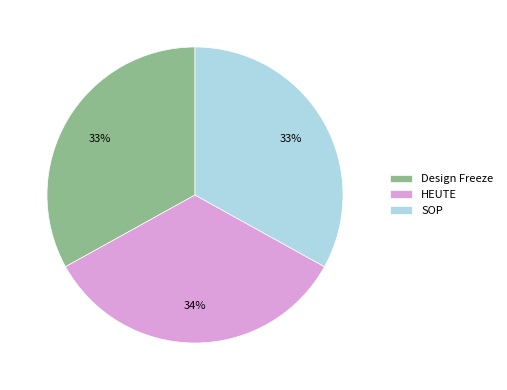

Is it true that SOP is 42% of the pie?

False